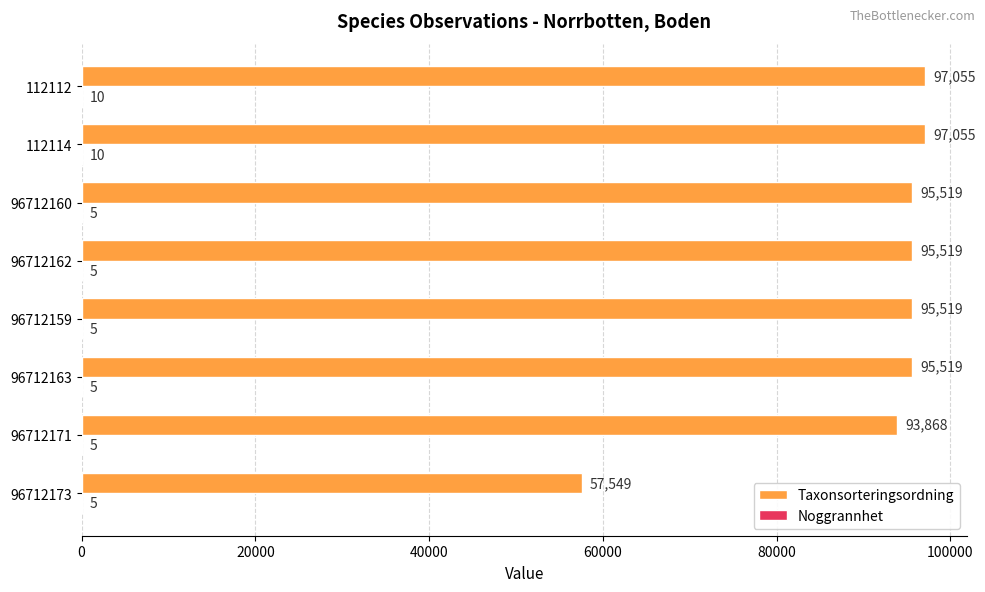

What is the sum of all Taxonsorteringsordning values?

727603